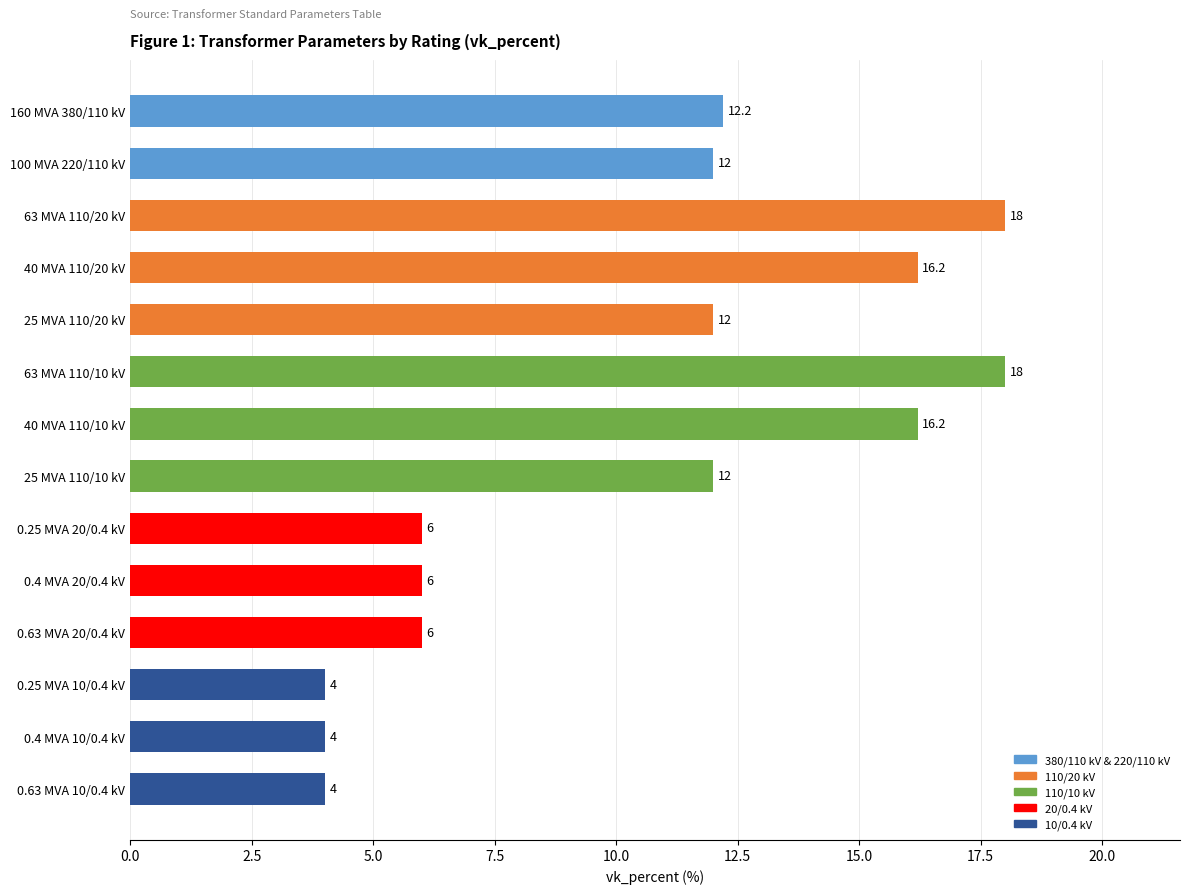

What is the greatest value displayed?

18.0